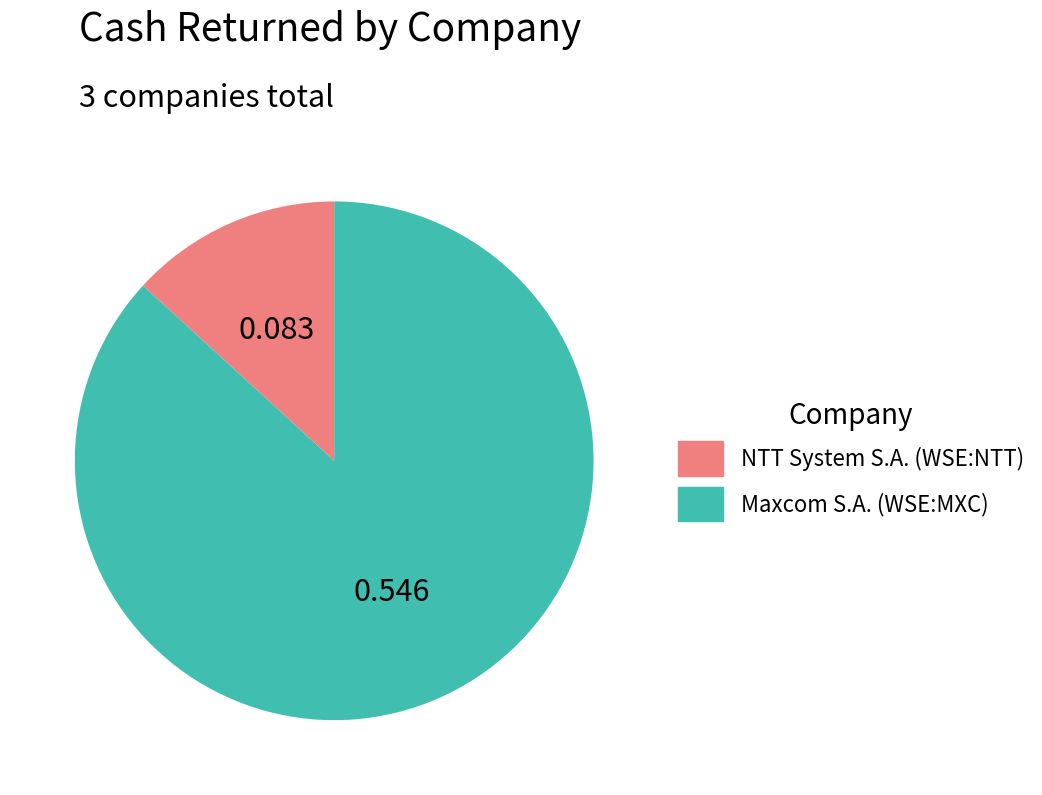

Is there a majority slice in this chart?

Yes